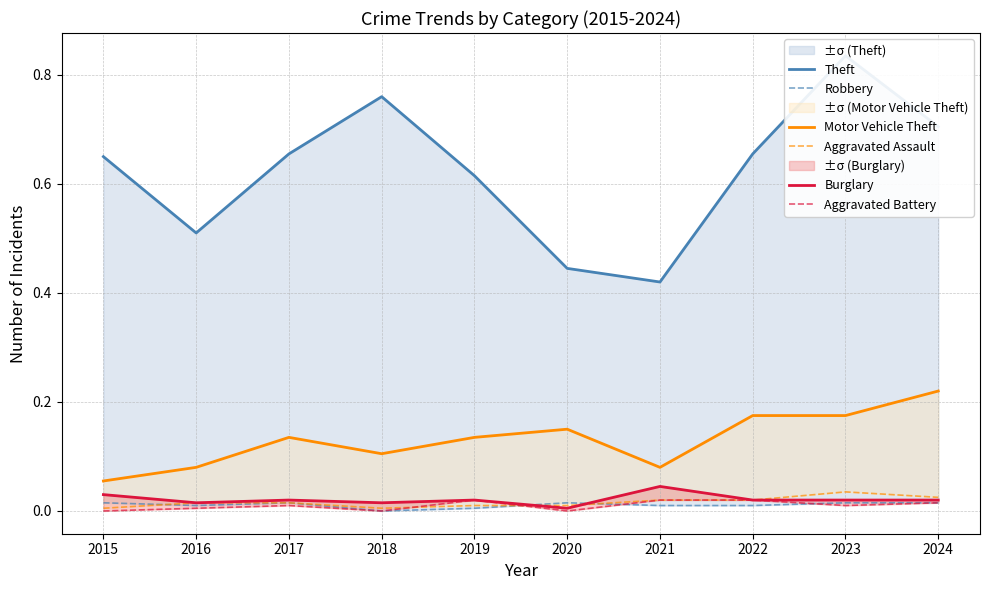

True or false: Burglary and Aggravated Battery cross at least once.

False